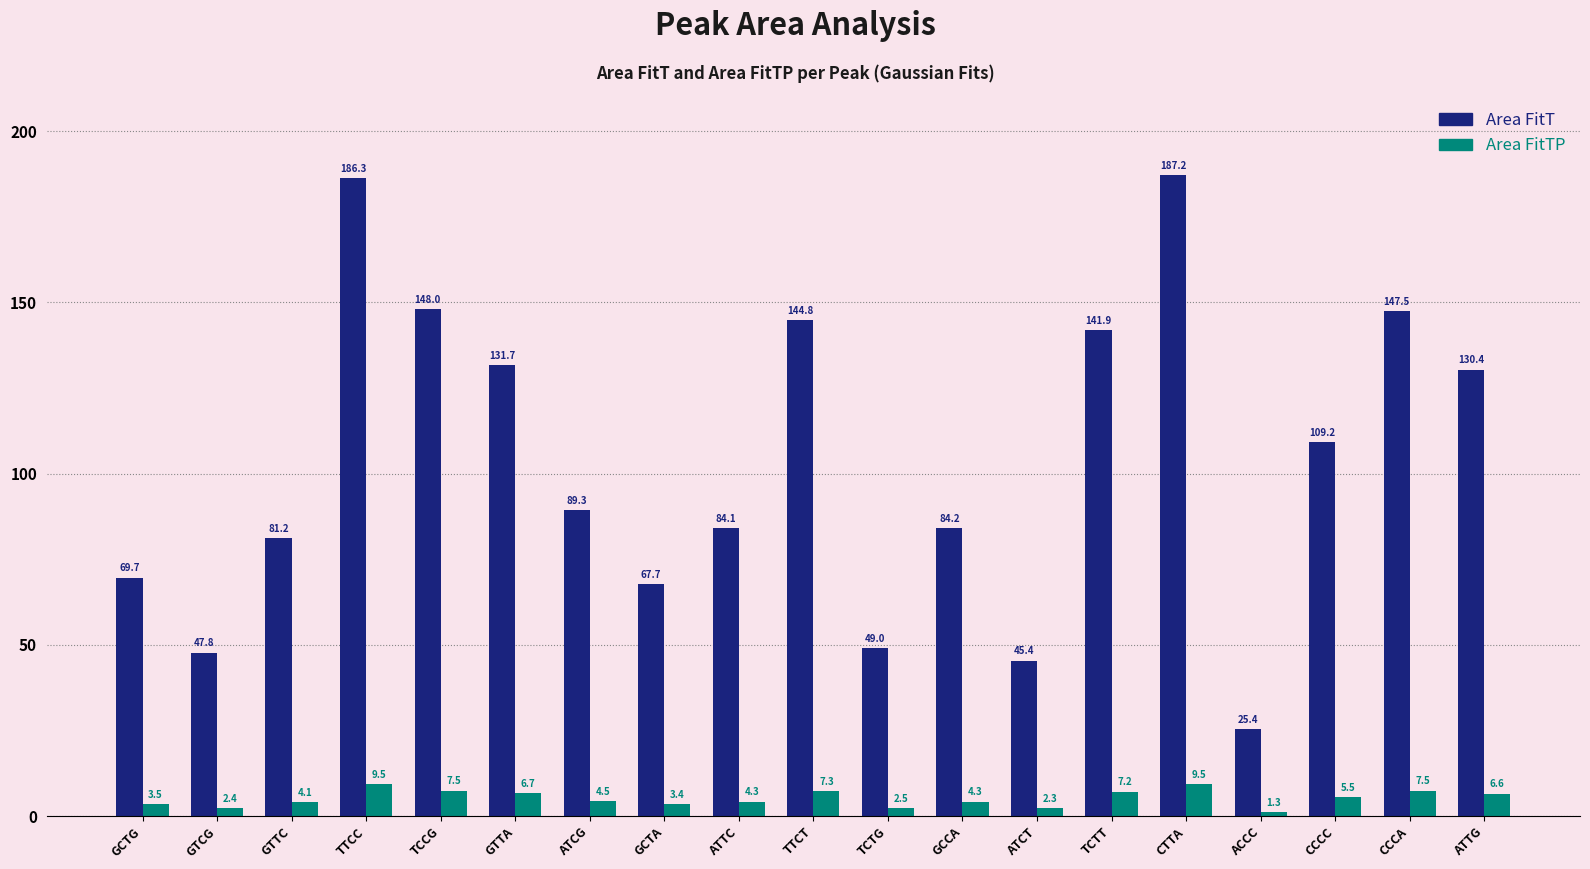

Reading left to right, transcribe all the data shown in this chart.

Area FitT: GCTG=69.7	GTCG=47.8	GTTC=81.2	TTCC=186.3	TCCG=148.0	GTTA=131.7	ATCG=89.3	GCTA=67.7	ATTC=84.1	TTCT=144.8	TCTG=49.0	GCCA=84.2	ATCT=45.4	TCTT=141.9	CTTA=187.2	ACCC=25.4	CCCC=109.2	CCCA=147.5	ATTG=130.4
Area FitTP: GCTG=3.5	GTCG=2.4	GTTC=4.1	TTCC=9.5	TCCG=7.5	GTTA=6.7	ATCG=4.5	GCTA=3.4	ATTC=4.3	TTCT=7.3	TCTG=2.5	GCCA=4.3	ATCT=2.3	TCTT=7.2	CTTA=9.5	ACCC=1.3	CCCC=5.5	CCCA=7.5	ATTG=6.6